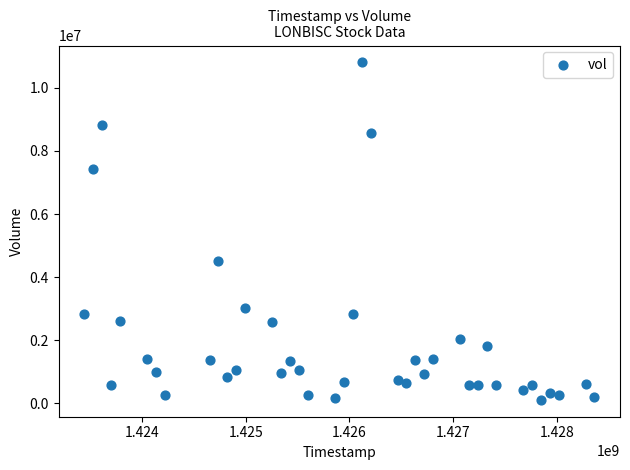

What is the range of Y values (max minus min)?

10698000